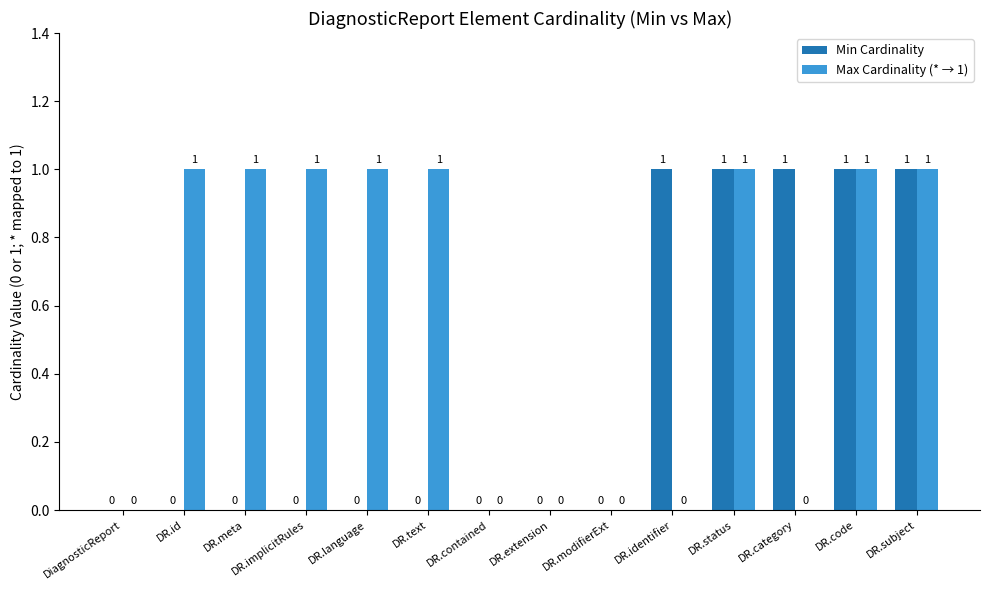

How many Min Cardinality values are between 0 and 1?

14